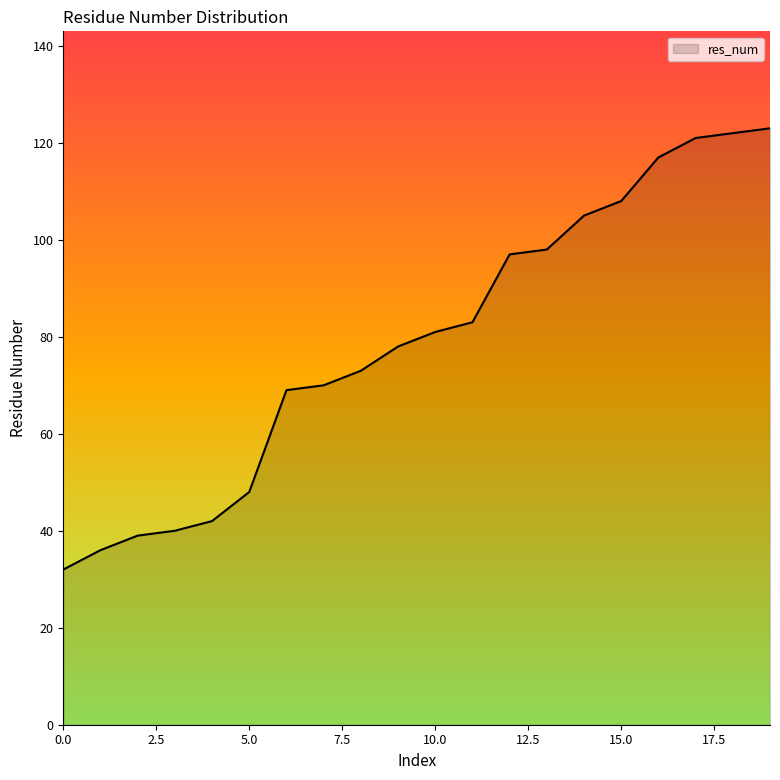

What is the minimum value shown in the chart?

32